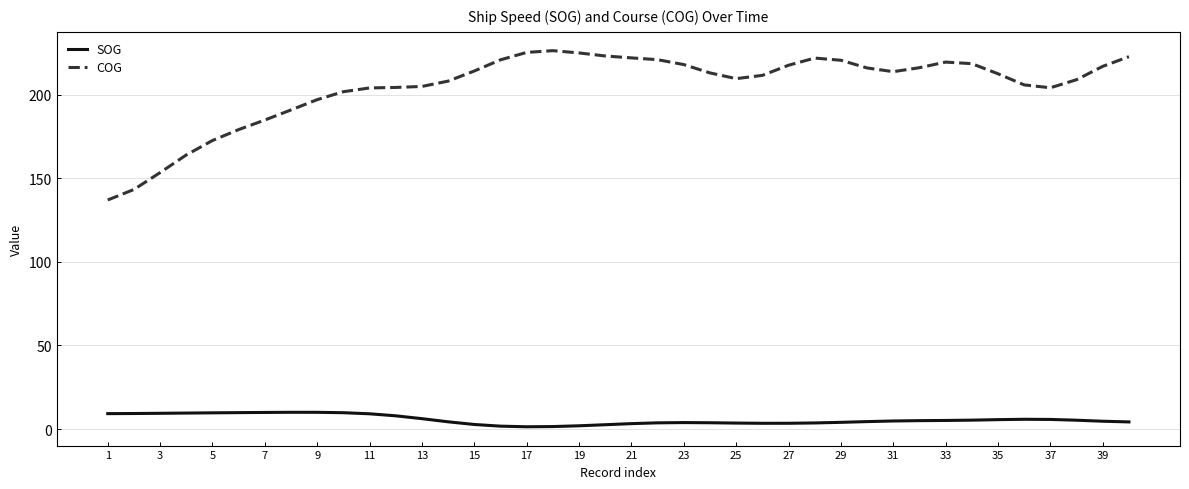

Which series has the largest total across all categories?

COG